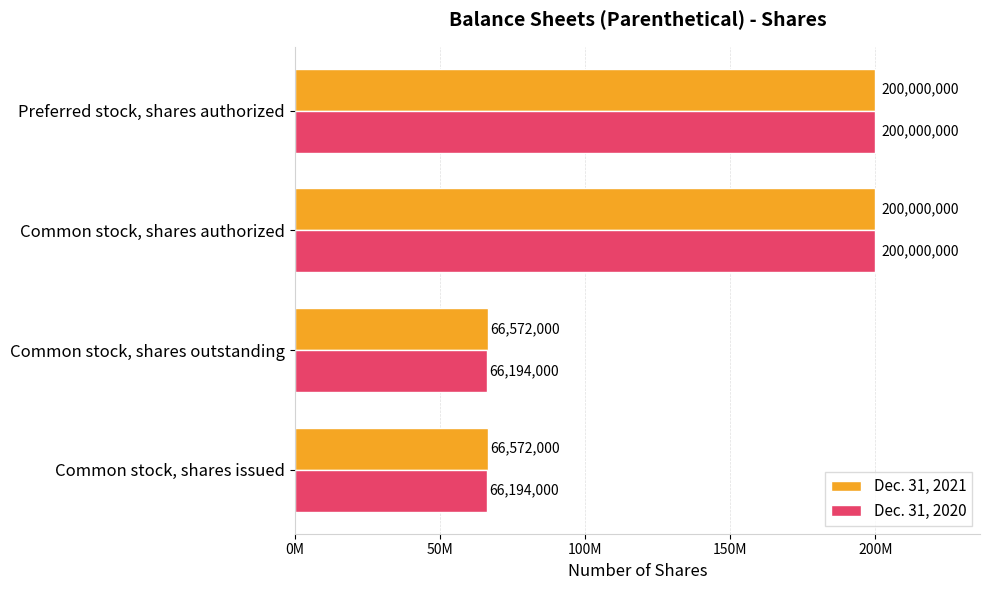

What is the highest value of the Dec. 31, 2021 series?

200000000